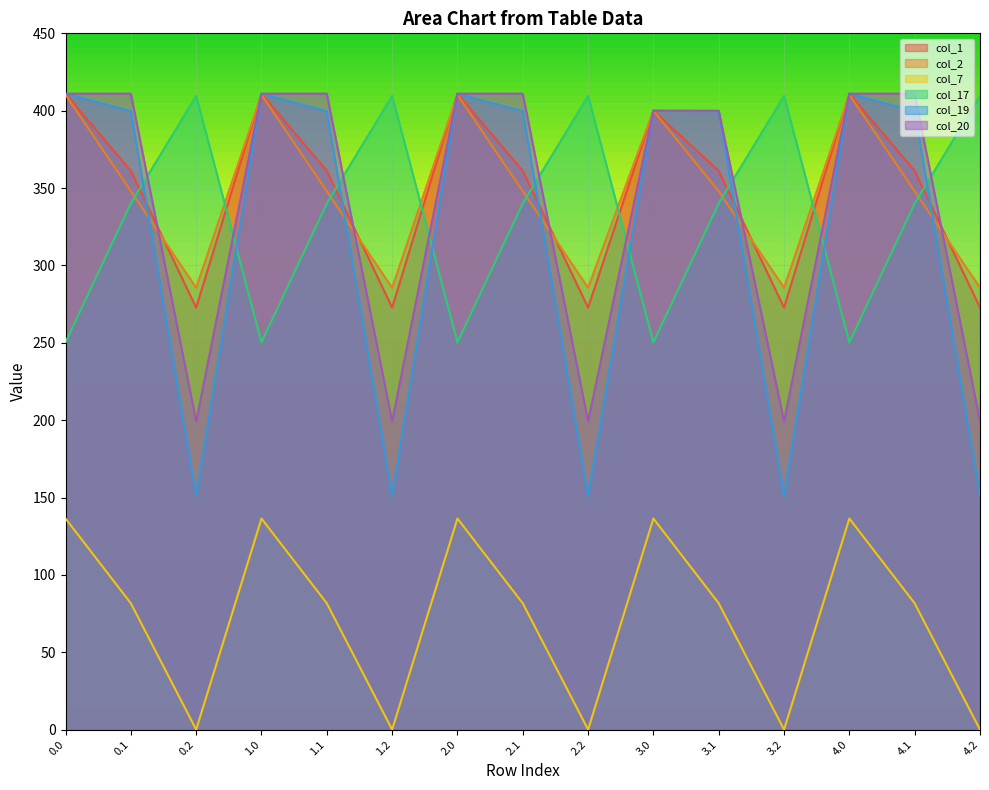

Rank the categories by col_1 value from lowest to highest.

0.2, 1.2, 2.2, 3.2, 4.2, 0.1, 1.1, 2.1, 3.1, 4.1, 3.0, 0.0, 1.0, 2.0, 4.0